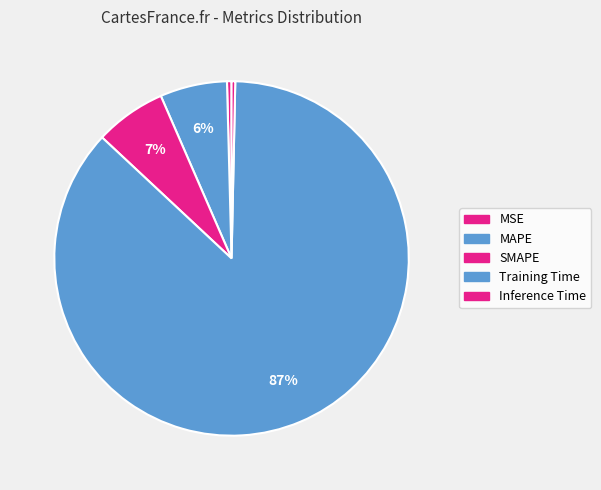

Is SMAPE the majority of the pie?

No